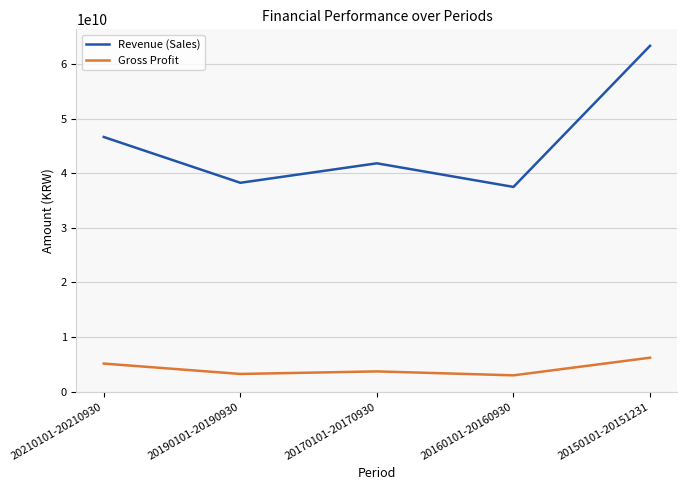

What is the greatest value displayed?

63371689681